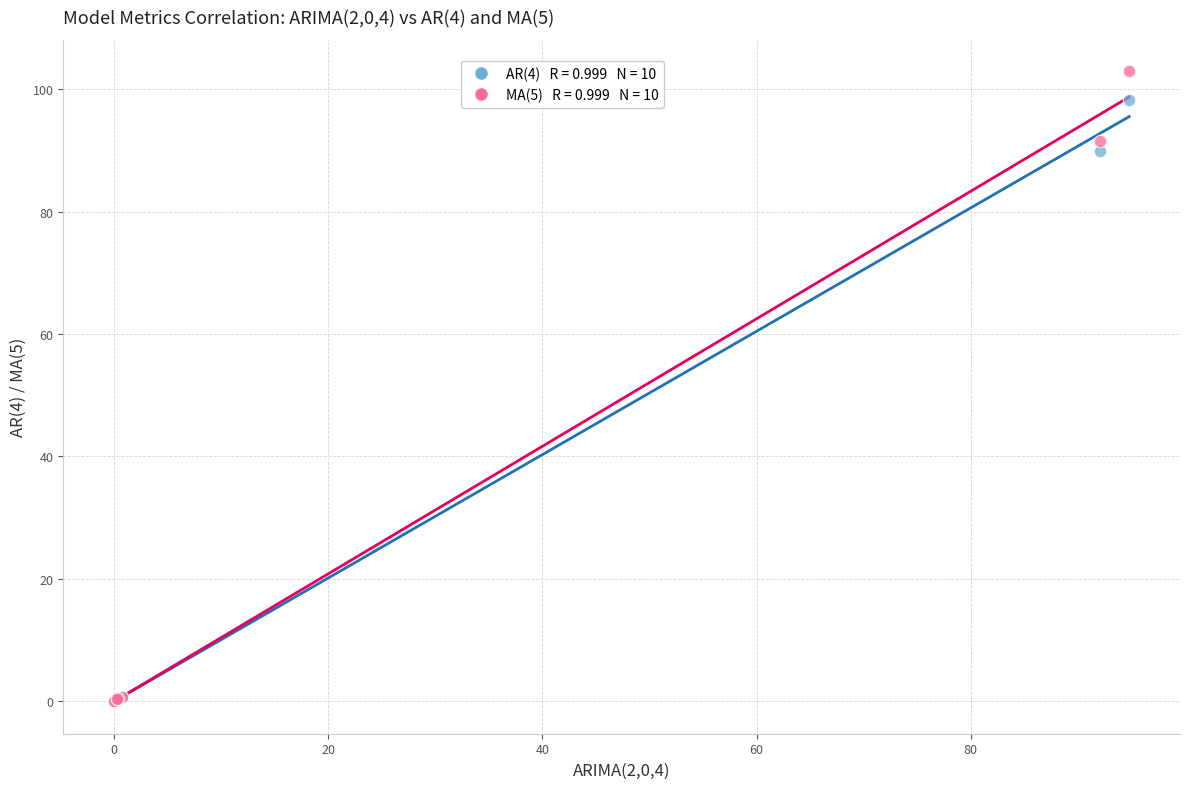

Across all series, what Y value is closest to 51?

90.0